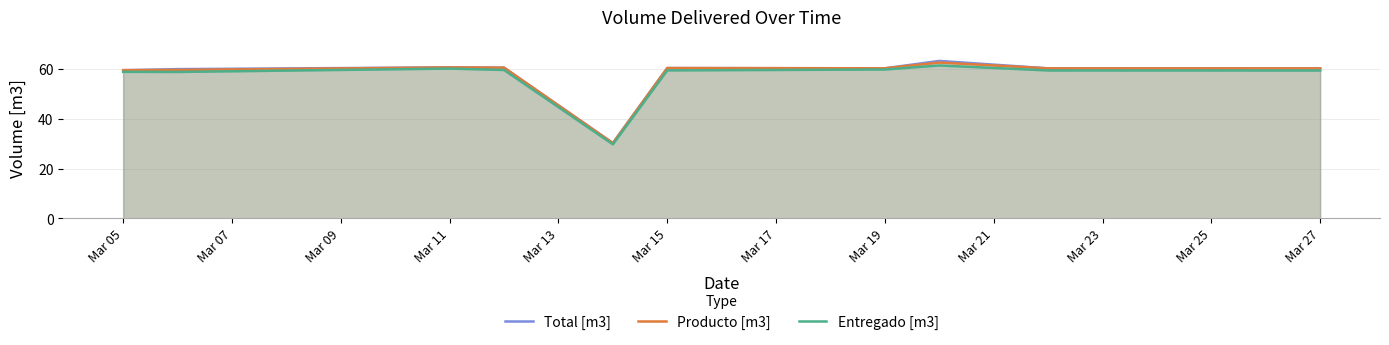

Which series has the largest total across all categories?

Total [m3]